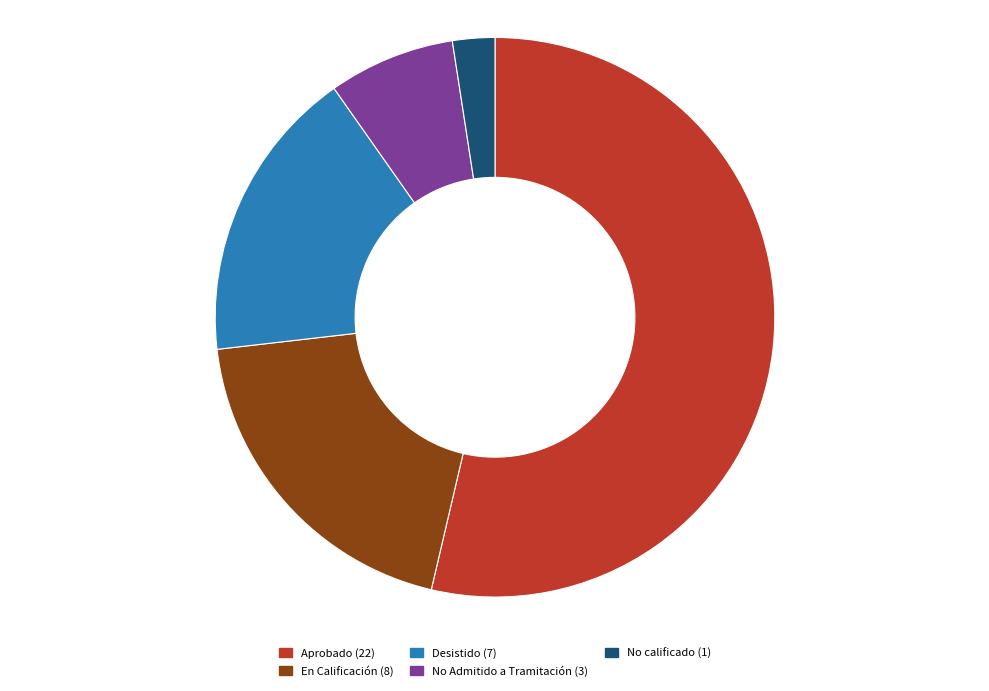

Is there a majority slice in this chart?

Yes